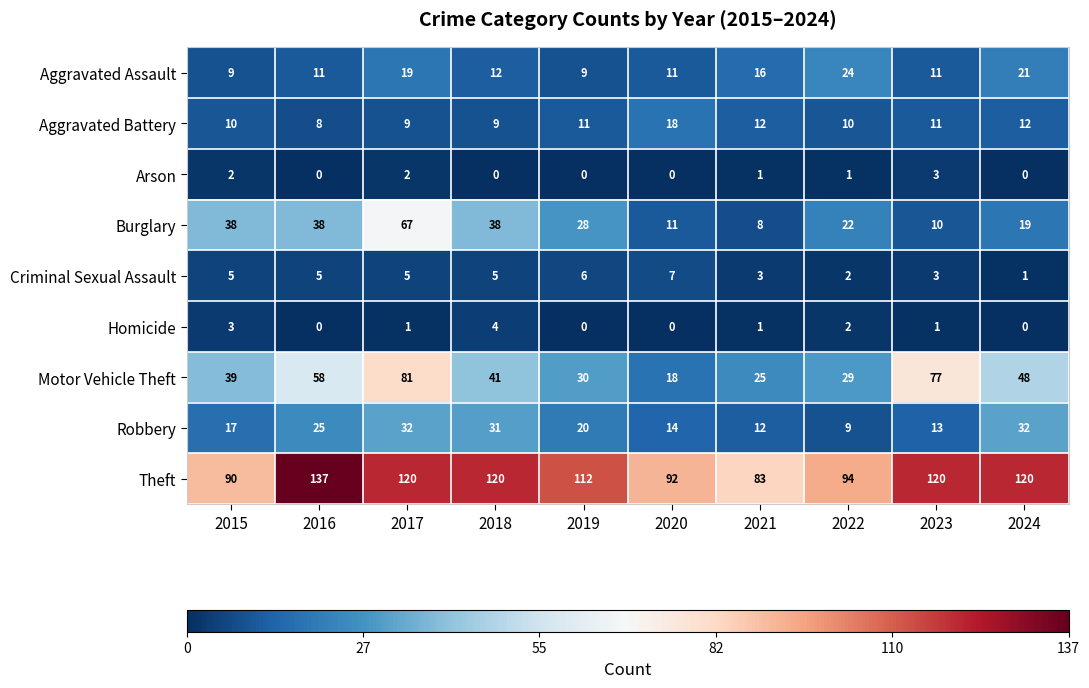

Is it true that Robbery equals 21 at 2020?

False